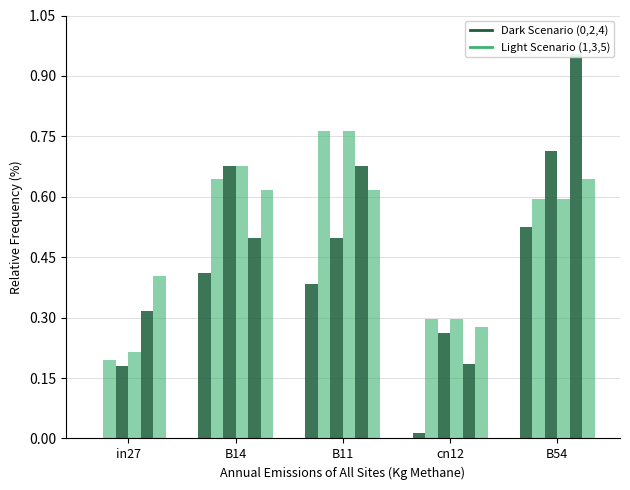

Rank the series by their maximum value, from lowest to highest.

job86_scenario0_179, job91_scenario4_192, job96_scenario4_198, job90_scenario3_190, job98_scenario3_200, job99_scenario2_202